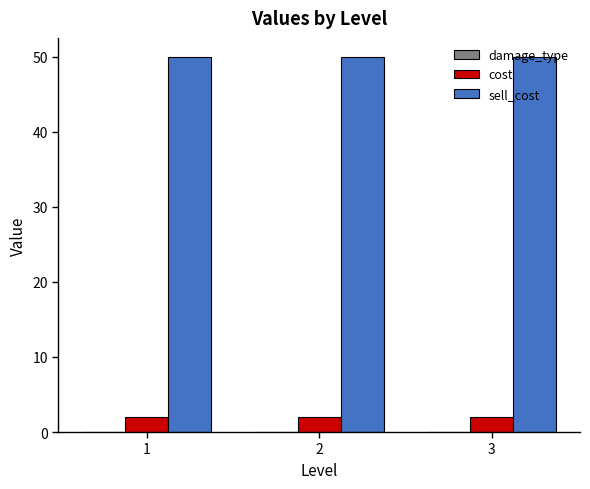

Rank the series by their maximum value, from lowest to highest.

cost, sell_cost